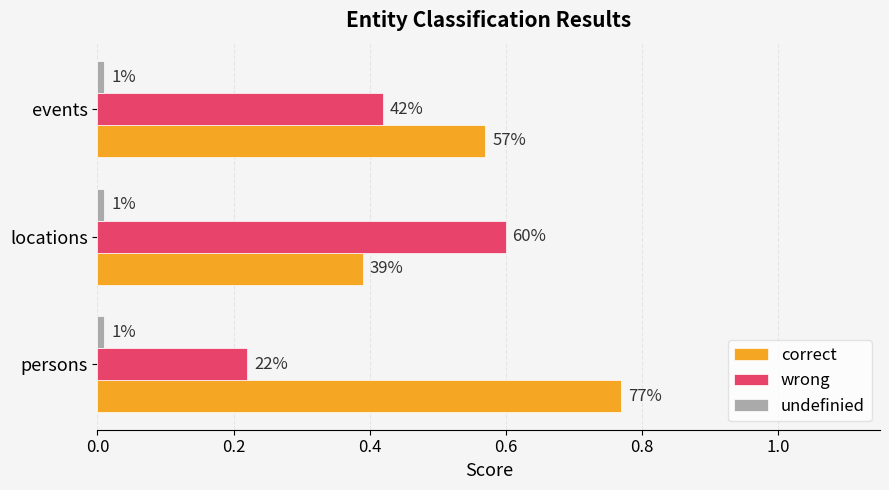

List the series in order of their overall mean, lowest first.

undefinied, wrong, correct